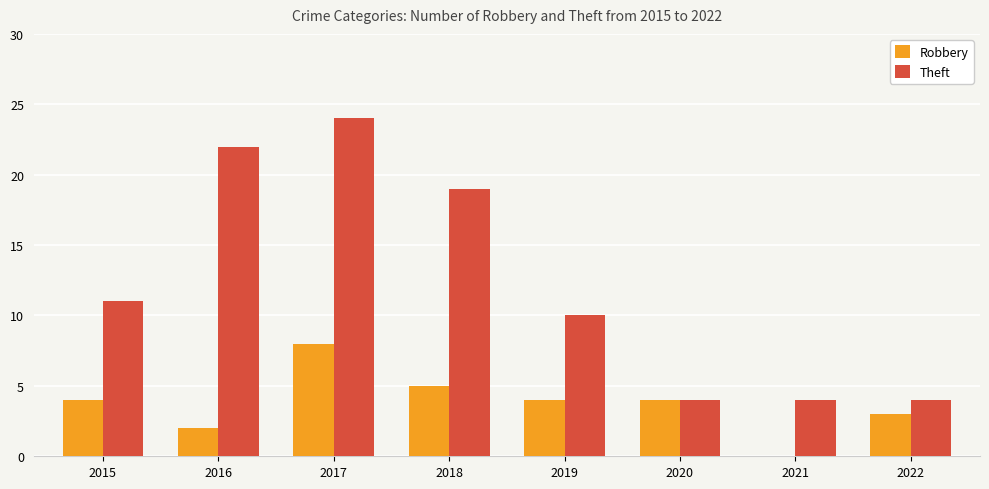

At which label is Theft closest to 14?

2015